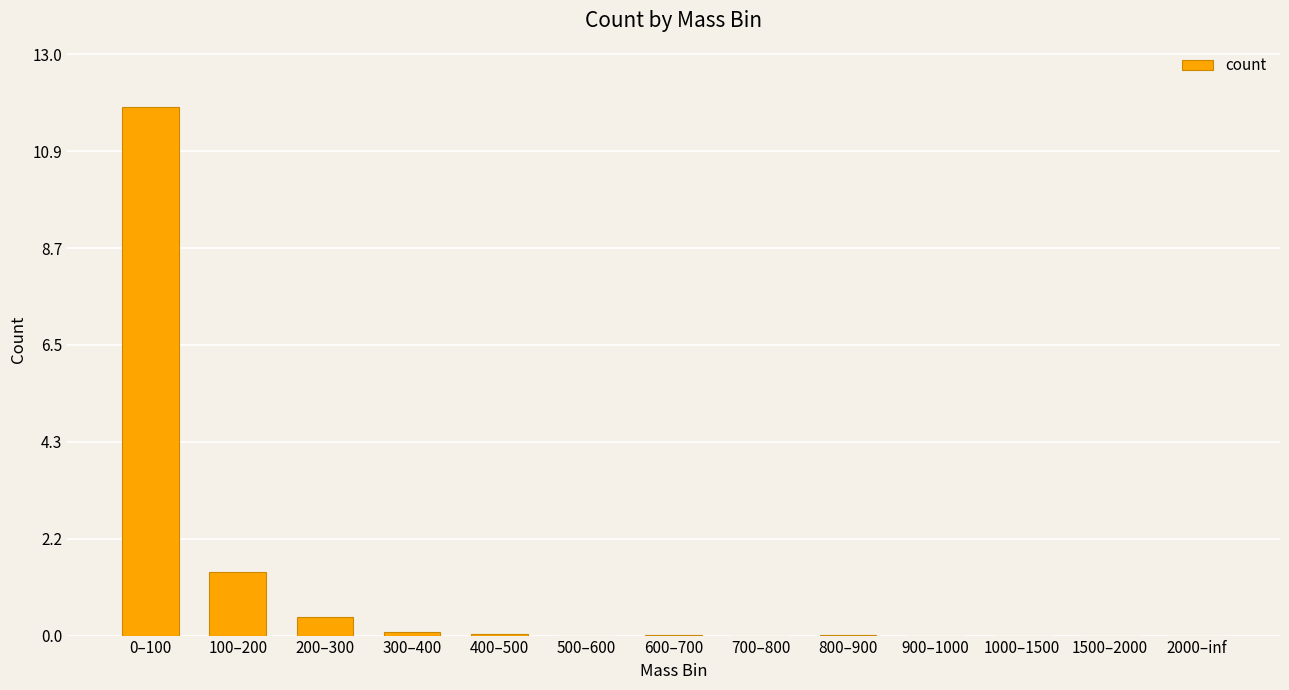

Are the bars grouped side by side (vs. stacked)?

No